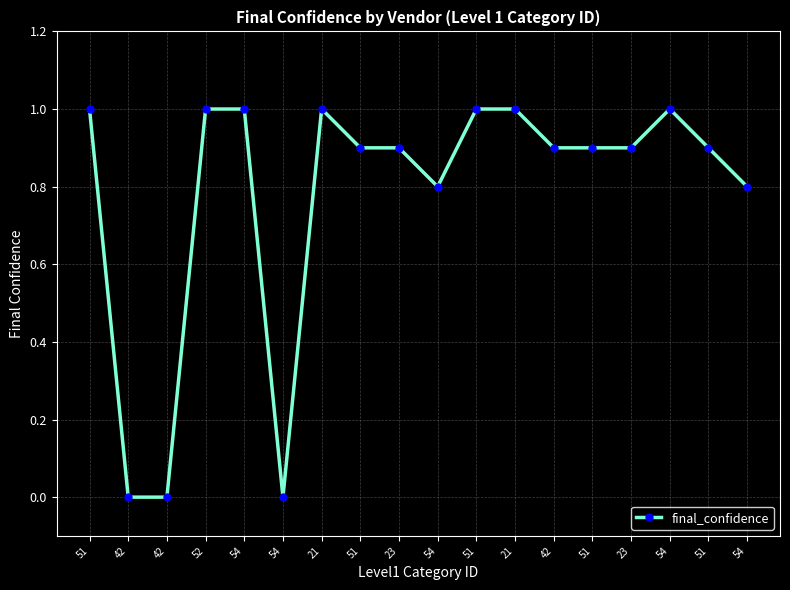

How many points are lower than both their immediate neighbors (excluding endpoints)?

2